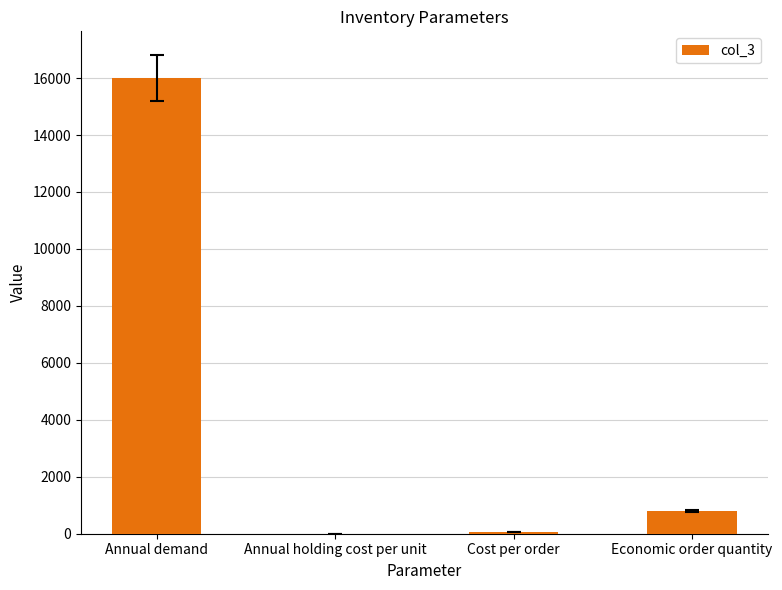

Between Annual holding cost per unit and Economic order quantity, which is larger?

Economic order quantity